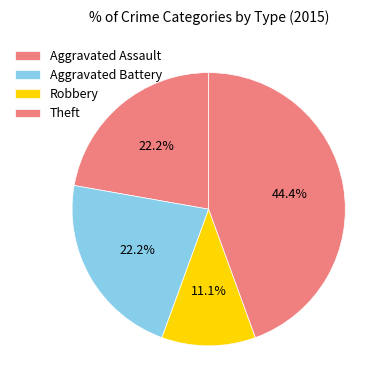

How many segments does this pie chart have?

4